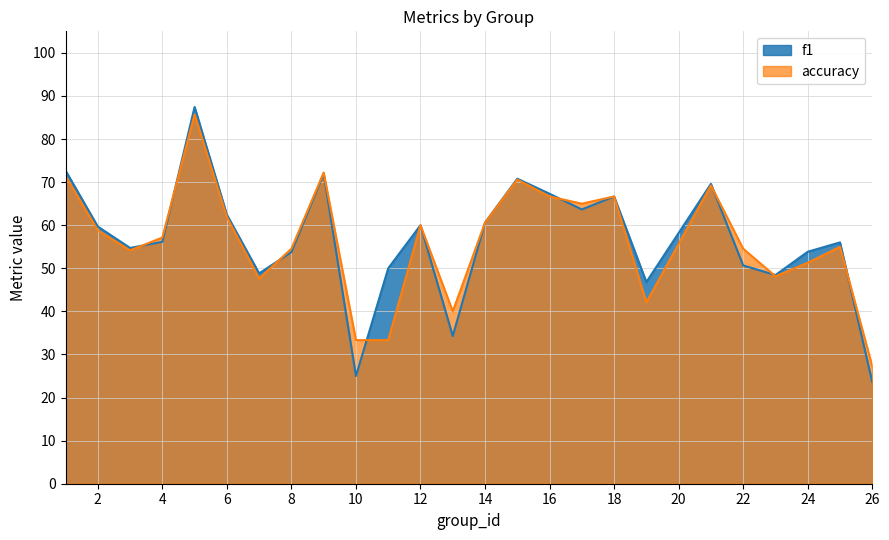

Which series ends up on top after the final intersection of accuracy and f1?

accuracy